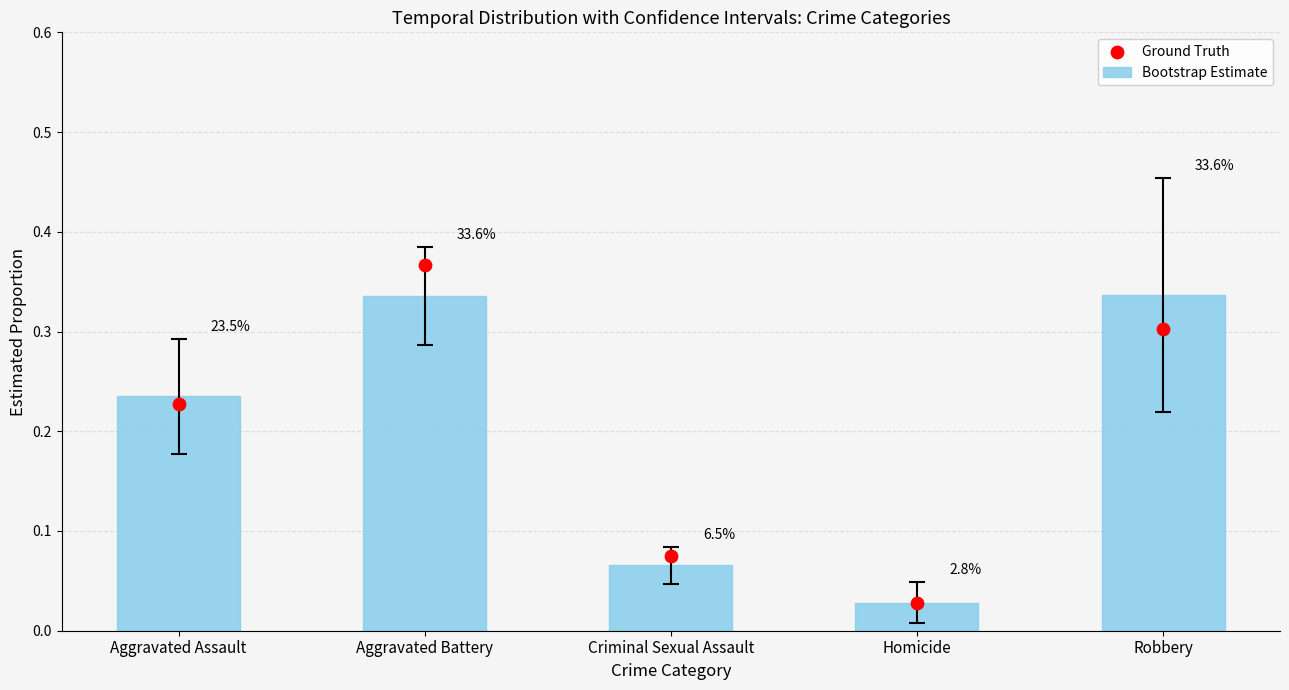

Which series has the largest total across all categories?

Bootstrap Estimate